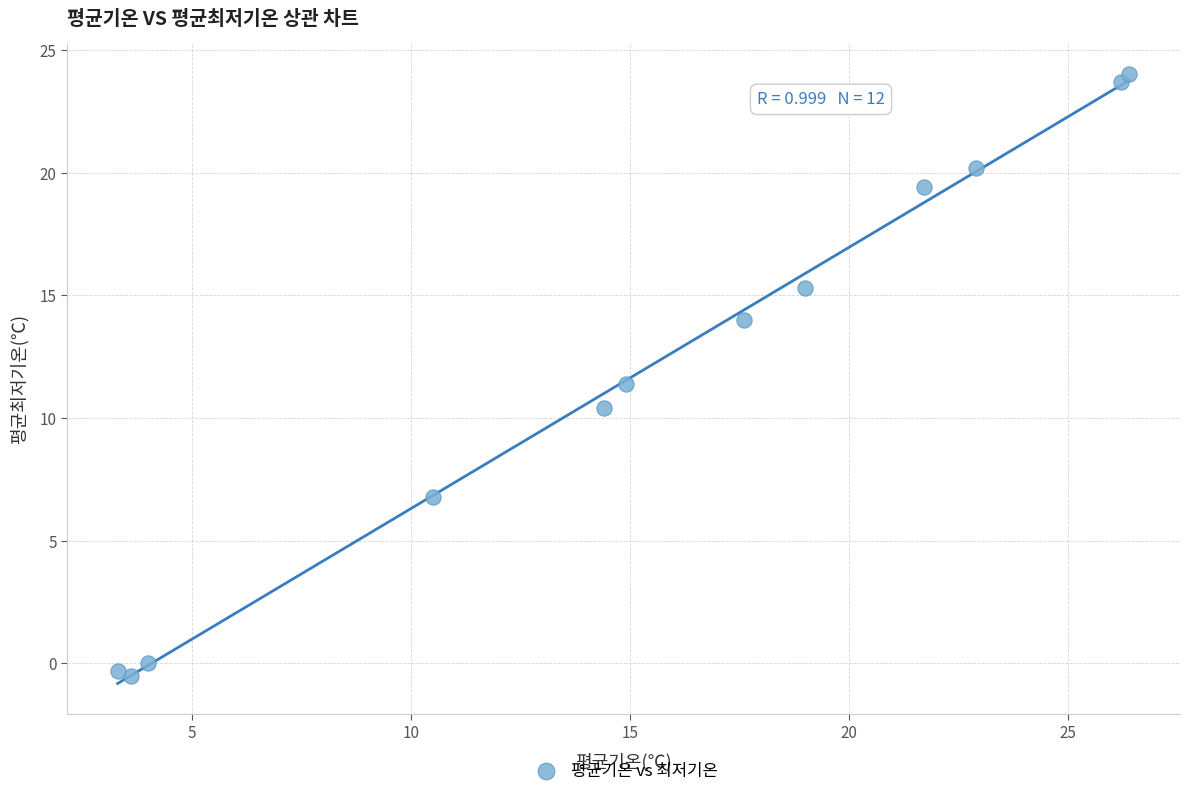

What is the average Y value?

12.0